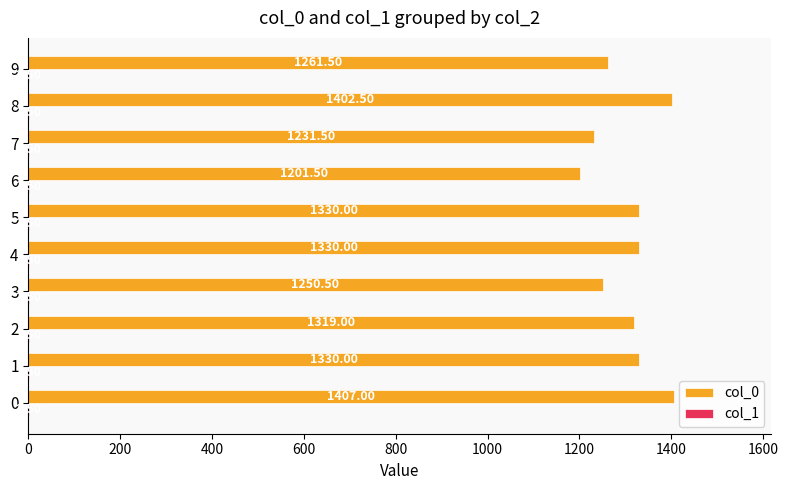

How many categories are shown in the chart?

10